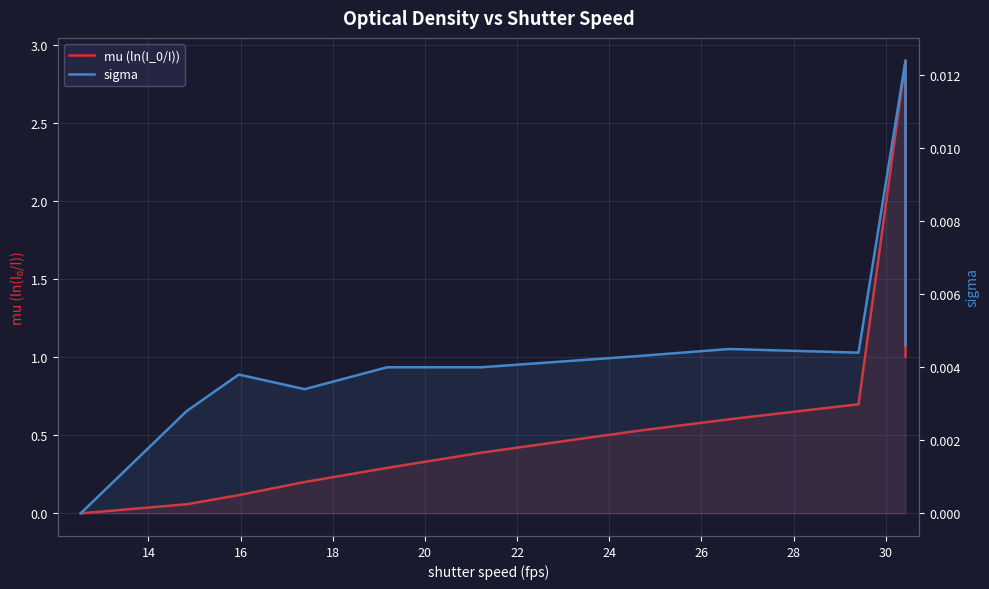

Where is the first local minimum for sigma?

18